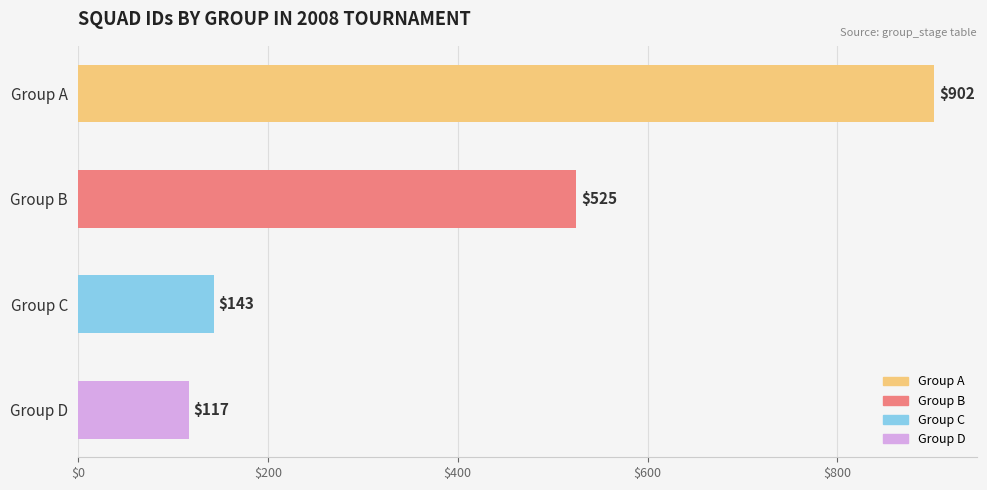

Which category has the lowest value across all series?

Group D